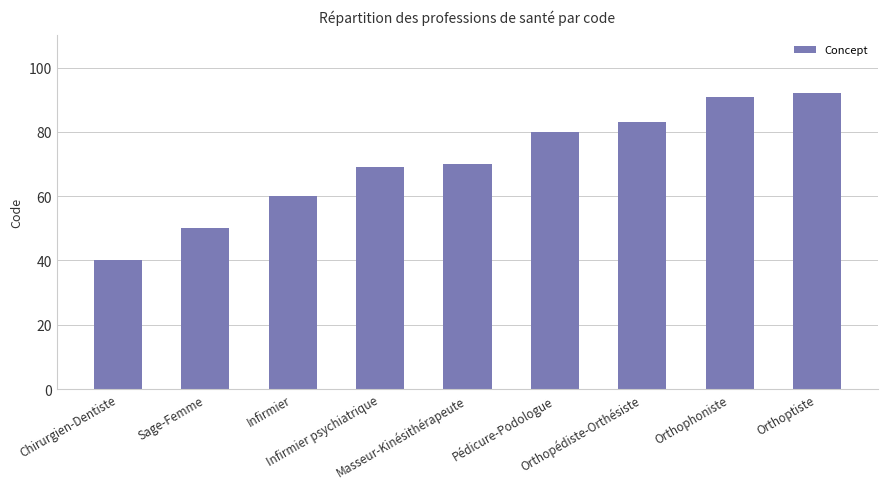

What is the ratio of the value at Chirurgien-Dentiste to the value at Masseur-Kinésithérapeute?

0.6